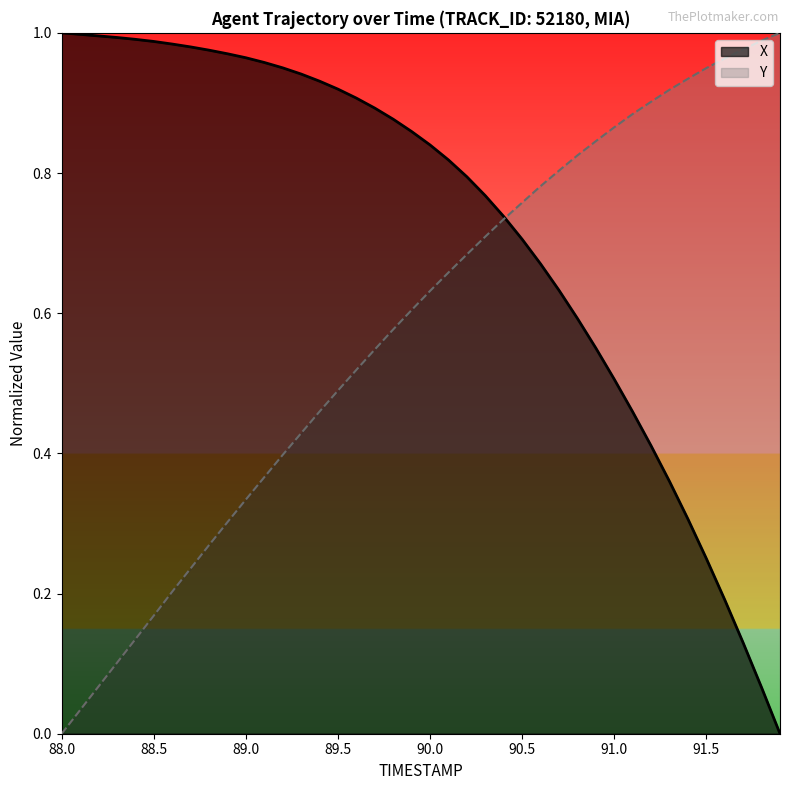

What is the label of the 12th point from the right?

90.8